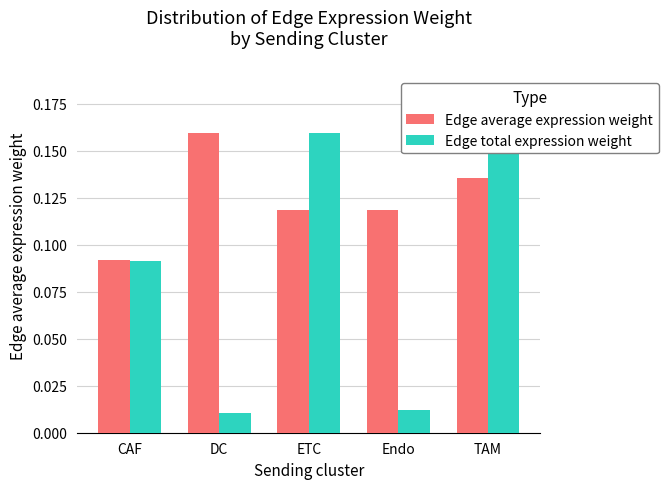

How many bars are there in each group?

2